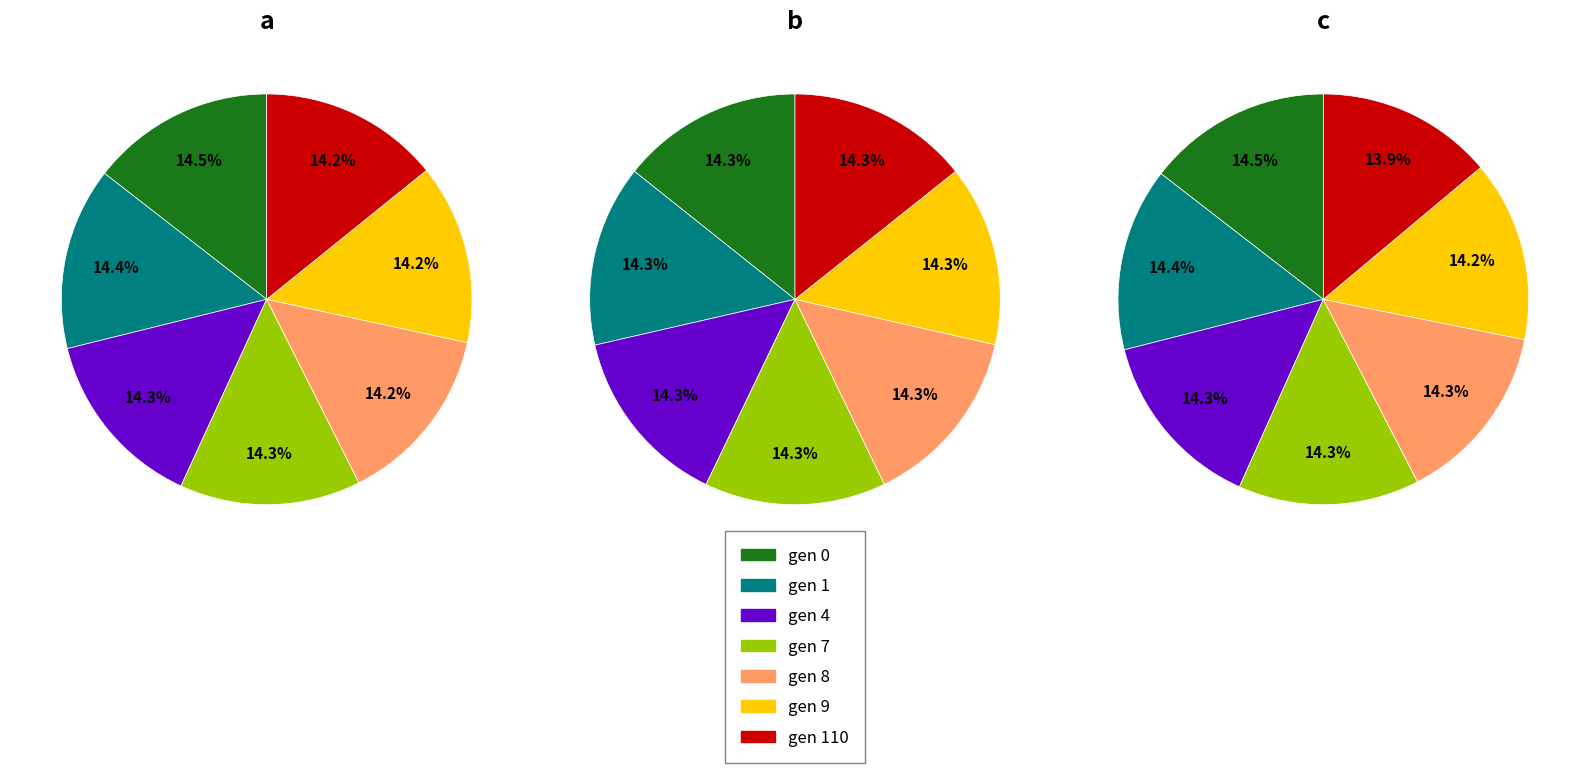

Is there any slice that represents more than half of the pie?

No